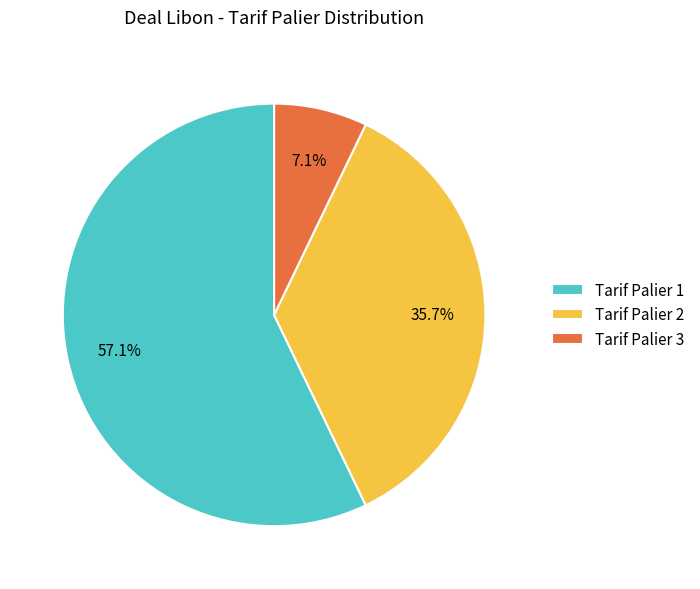

Does any single category account for the majority?

Yes